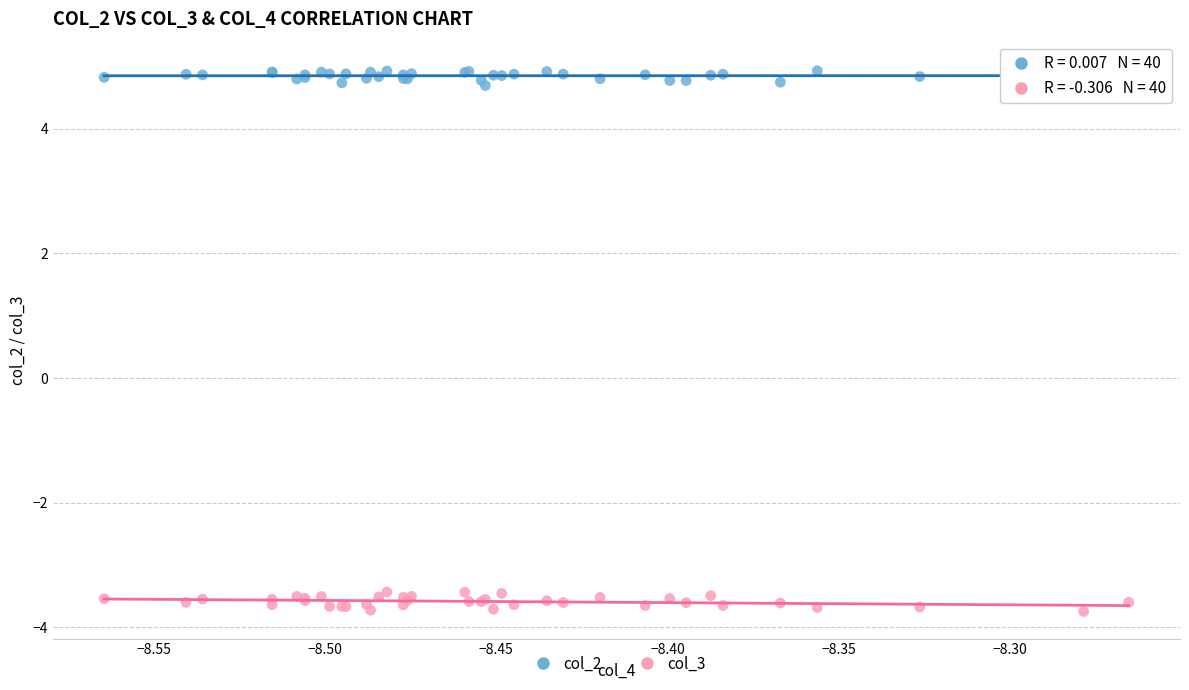

Which series contains the lowest Y value?

col_3